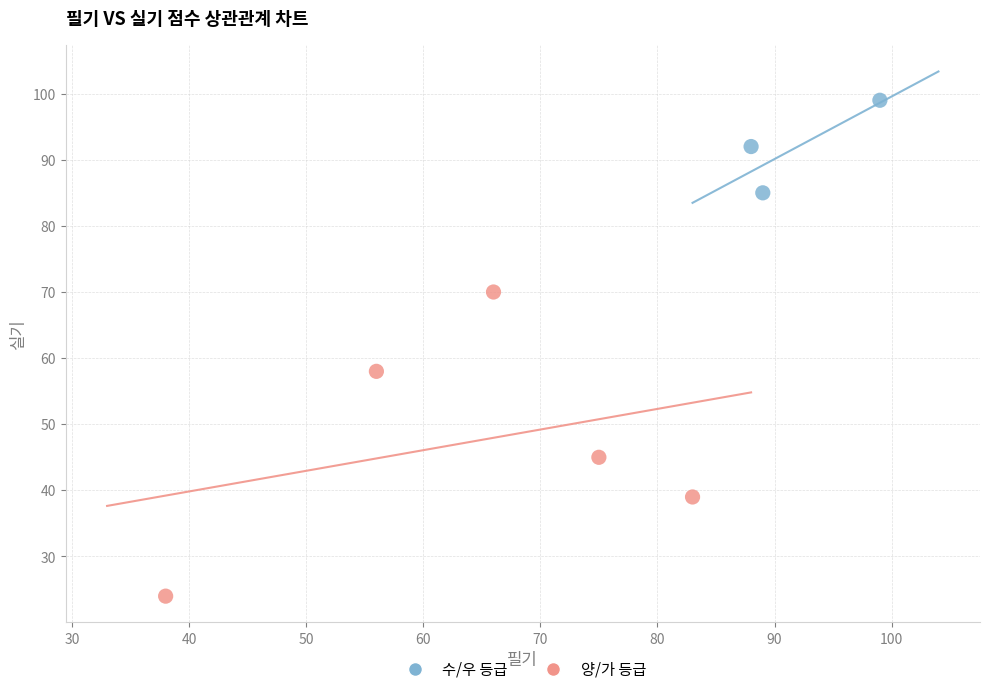

Which series has the largest Y range (max minus min)?

양/가 등급